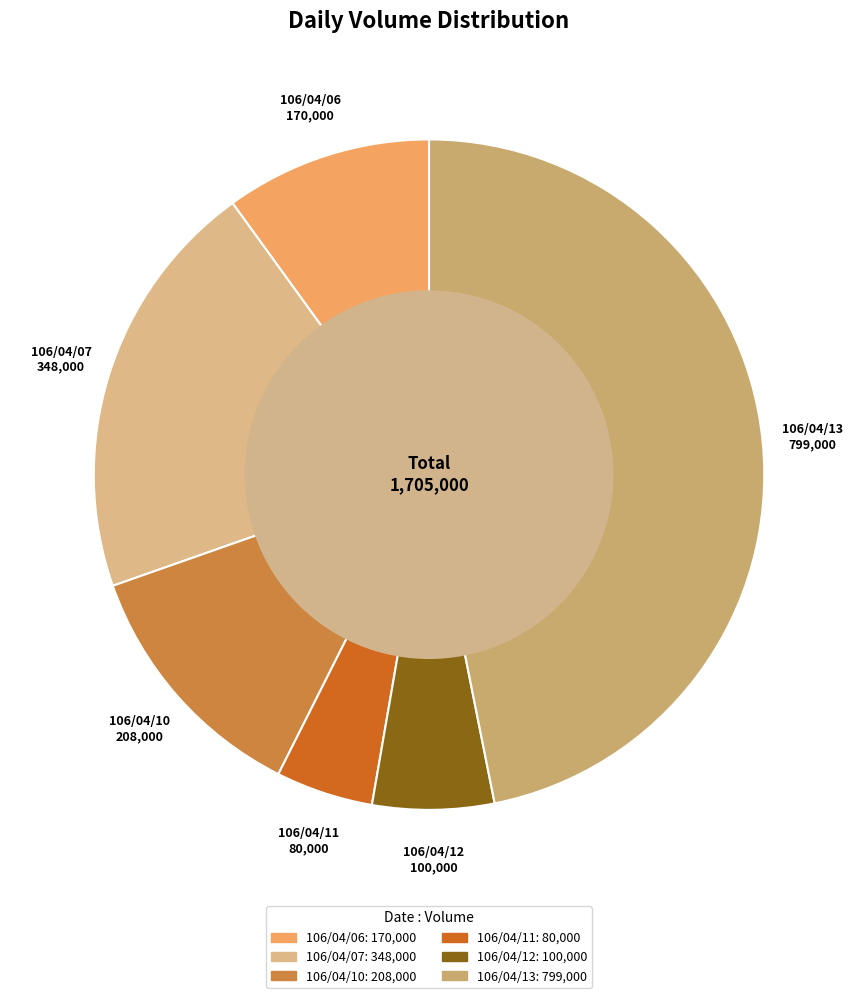

What is the largest slice in the pie chart?

106/04/13